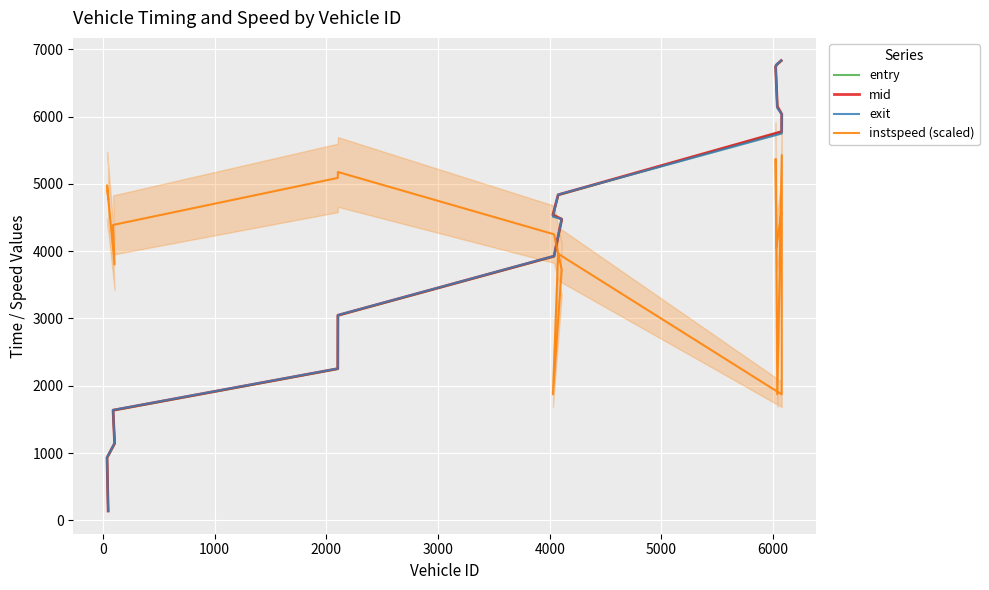

What is the minimum value for exit?

143.5